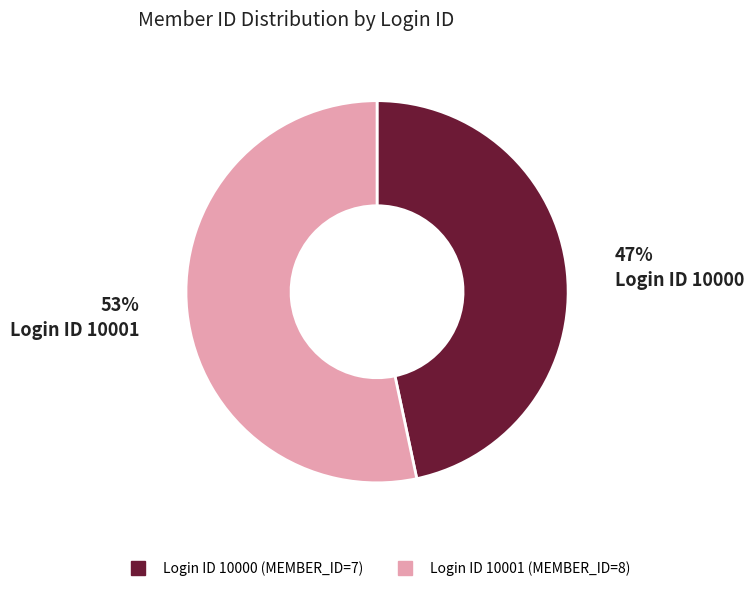

Is there a majority slice in this chart?

Yes